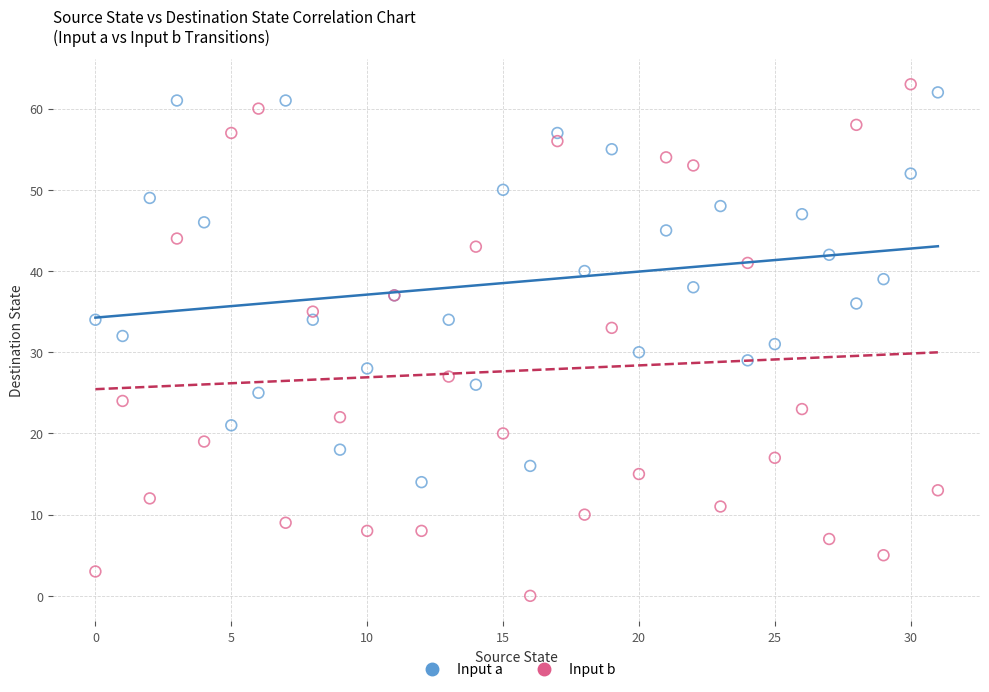

What are all the series names shown in the legend?

Input a, Input b